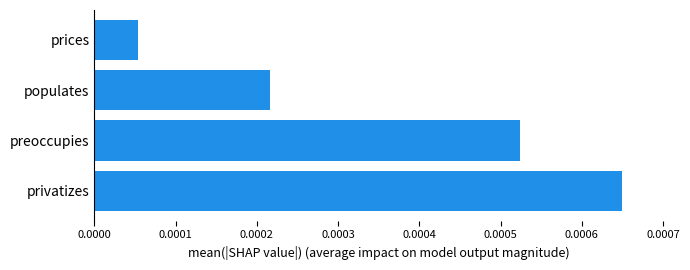

Between populates and prices, which is larger?

populates